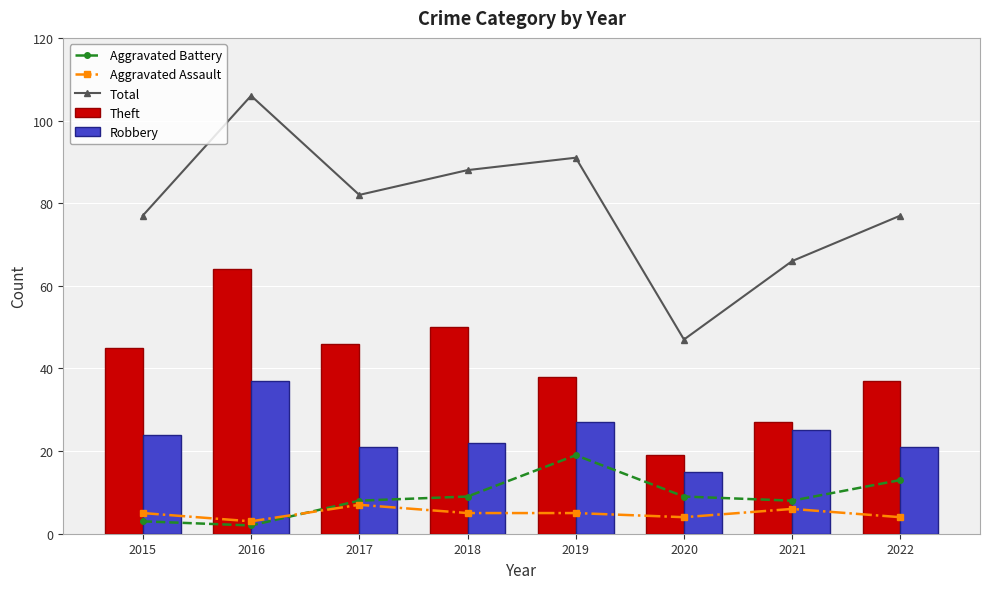

Reading left to right, extract all data points from this chart.

Aggravated Battery: 3	2	8	9	19	9	8	13
Aggravated Assault: 5	3	7	5	5	4	6	4
Total: 77	106	82	88	91	47	66	77
Theft: 45	64	46	50	38	19	27	37
Robbery: 24	37	21	22	27	15	25	21